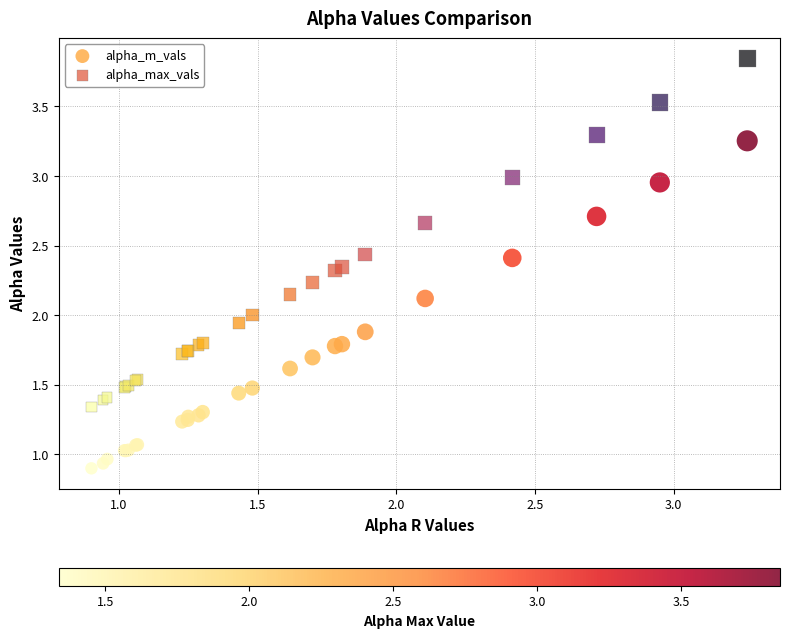

Which series contains the highest Y value?

alpha_max_vals